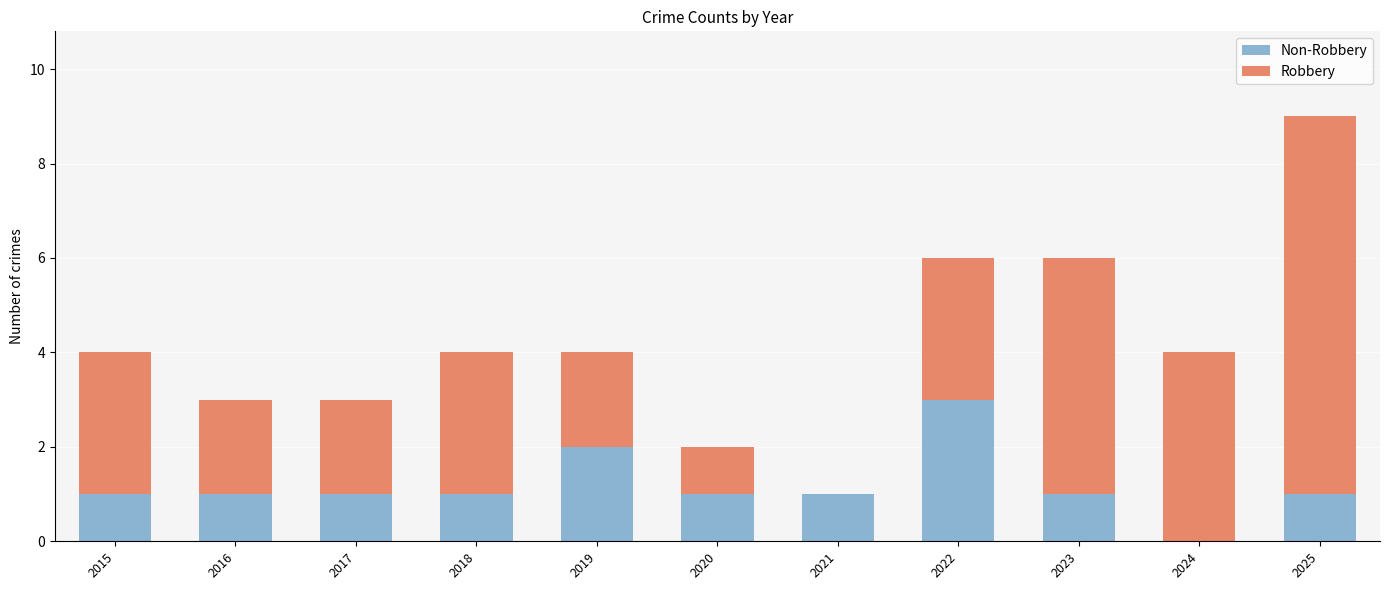

At which category is the sum across all series the highest?

2025